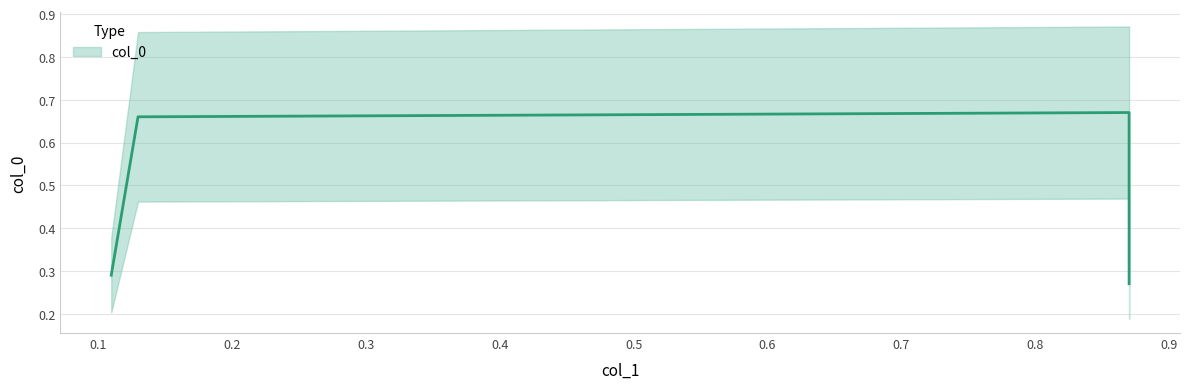

What is the approximate value at 0.87?

0.3